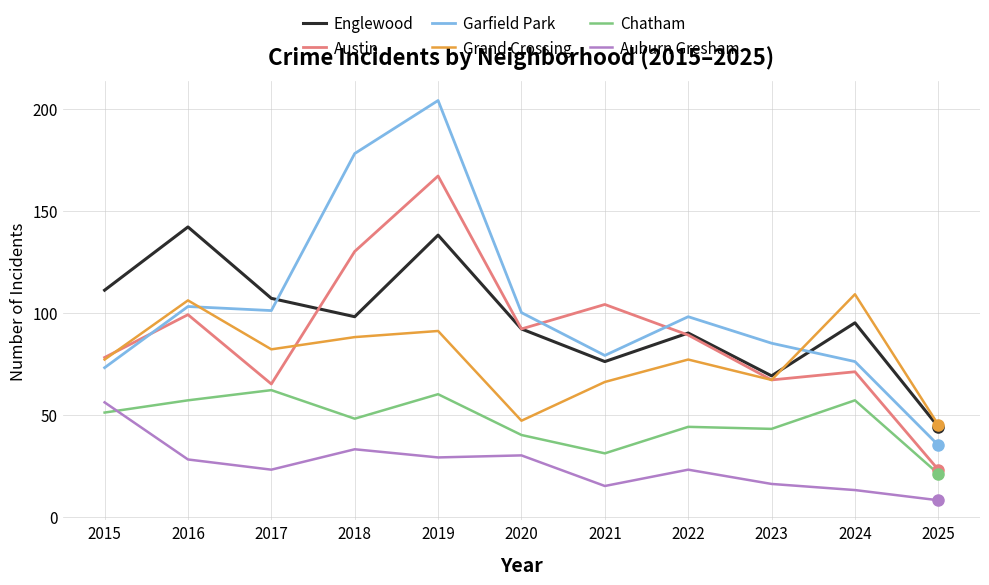

Is the value of Englewood at 2023 greater than the value of Garfield Park at 2016?

No